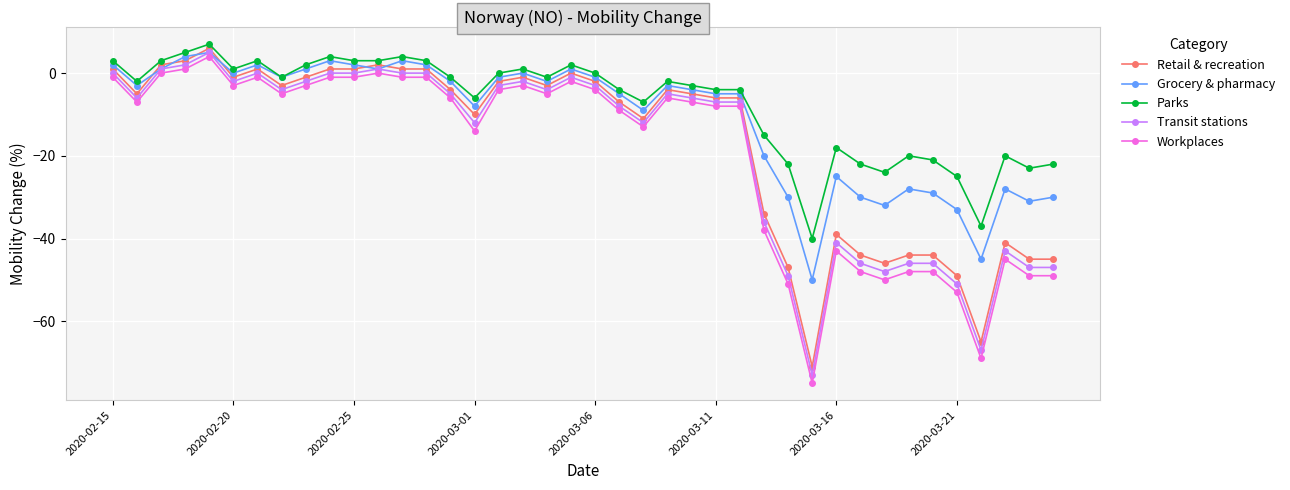

Reading left to right, what are all the values shown in this chart?

Retail & recreation: 1	-5	2	3	6	-1	1	-3	-1	1	1	2	1	1	-4	-10	-2	-1	-3	0	-2	-7	-11	-4	-5	-6	-6	-34	-47	-71	-39	-44	-46	-44	-44	-49	-65	-41	-45	-45
Grocery & pharmacy: 2	-3	1	4	5	0	2	-1	1	3	2	1	3	2	-2	-8	-1	0	-2	1	-1	-5	-9	-3	-4	-5	-5	-20	-30	-50	-25	-30	-32	-28	-29	-33	-45	-28	-31	-30
Parks: 3	-2	3	5	7	1	3	-1	2	4	3	3	4	3	-1	-6	0	1	-1	2	0	-4	-7	-2	-3	-4	-4	-15	-22	-40	-18	-22	-24	-20	-21	-25	-37	-20	-23	-22
Transit stations: 0	-6	1	2	5	-2	0	-4	-2	0	0	1	0	0	-5	-12	-3	-2	-4	-1	-3	-8	-12	-5	-6	-7	-7	-36	-49	-73	-41	-46	-48	-46	-46	-51	-67	-43	-47	-47
Workplaces: -1	-7	0	1	4	-3	-1	-5	-3	-1	-1	0	-1	-1	-6	-14	-4	-3	-5	-2	-4	-9	-13	-6	-7	-8	-8	-38	-51	-75	-43	-48	-50	-48	-48	-53	-69	-45	-49	-49